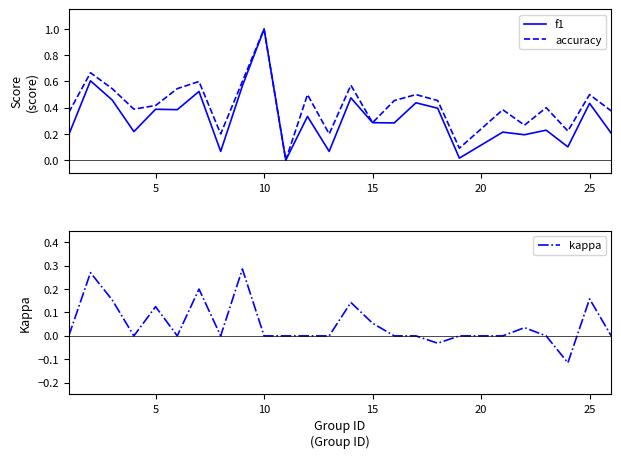

The accuracy series shows 0.5 at 25. True or false?

True